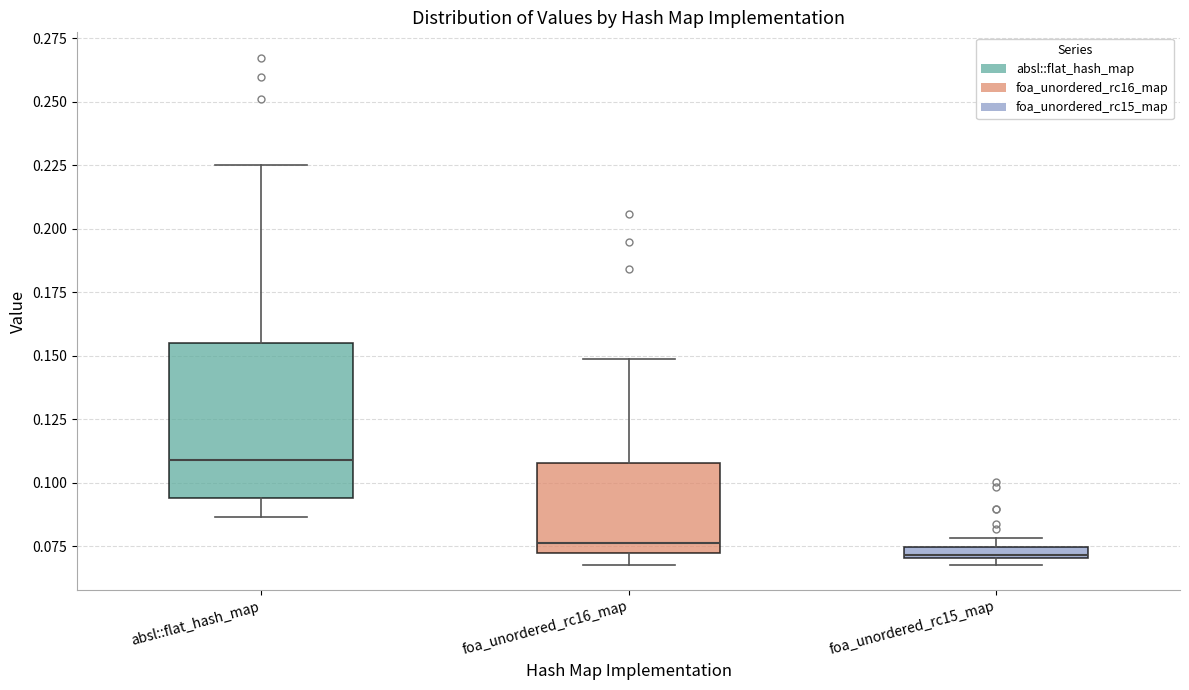

Where is the upper edge of the box for absl::flat_hash_map on the y-axis? The values are not printed on the chart, so give them approximately, as read against the axis.

0.155